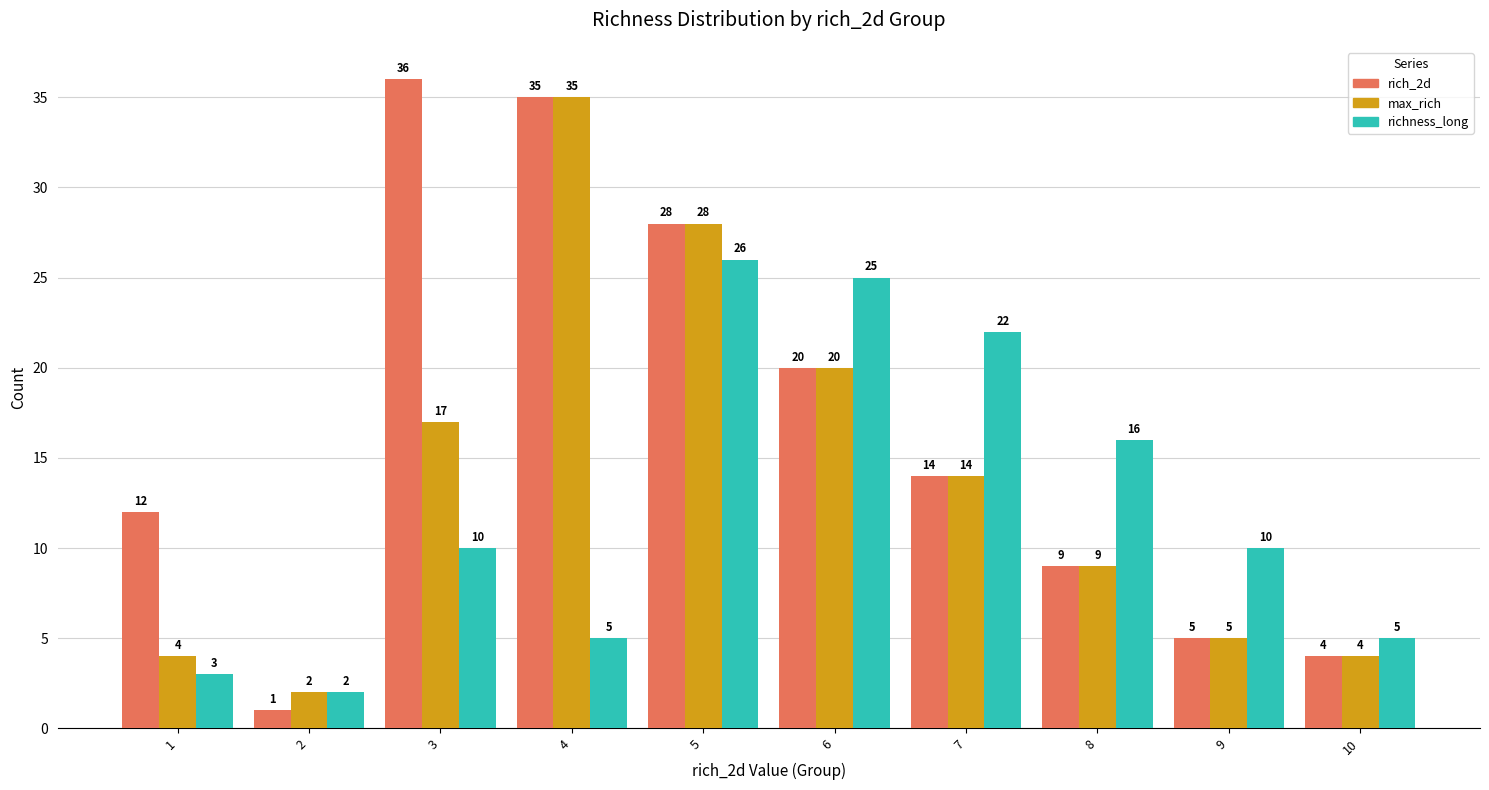

What is the sum of the max_rich values at 10 and 2?

6